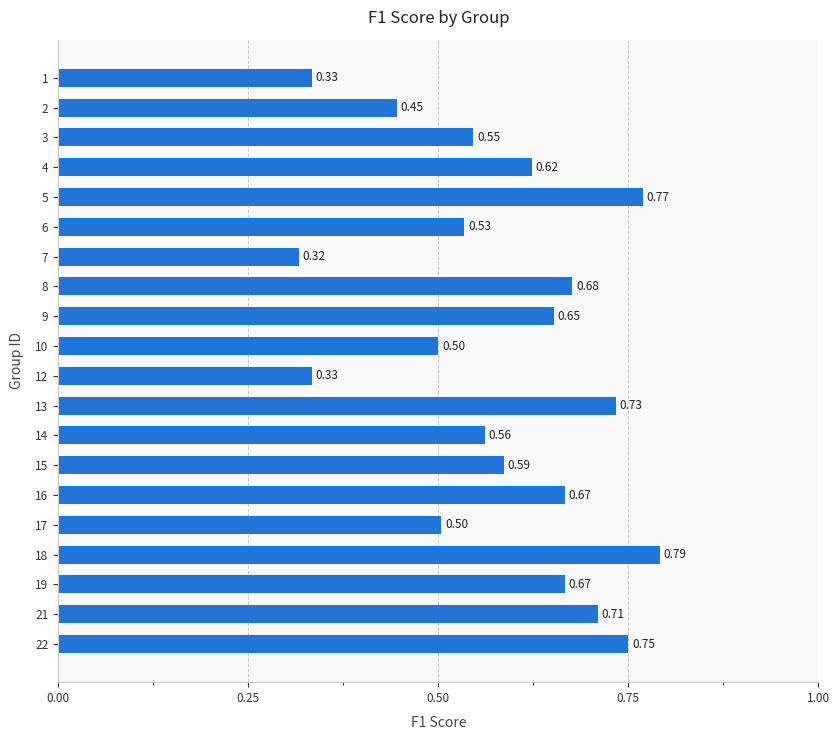

Which category has the lowest value across all series?

7